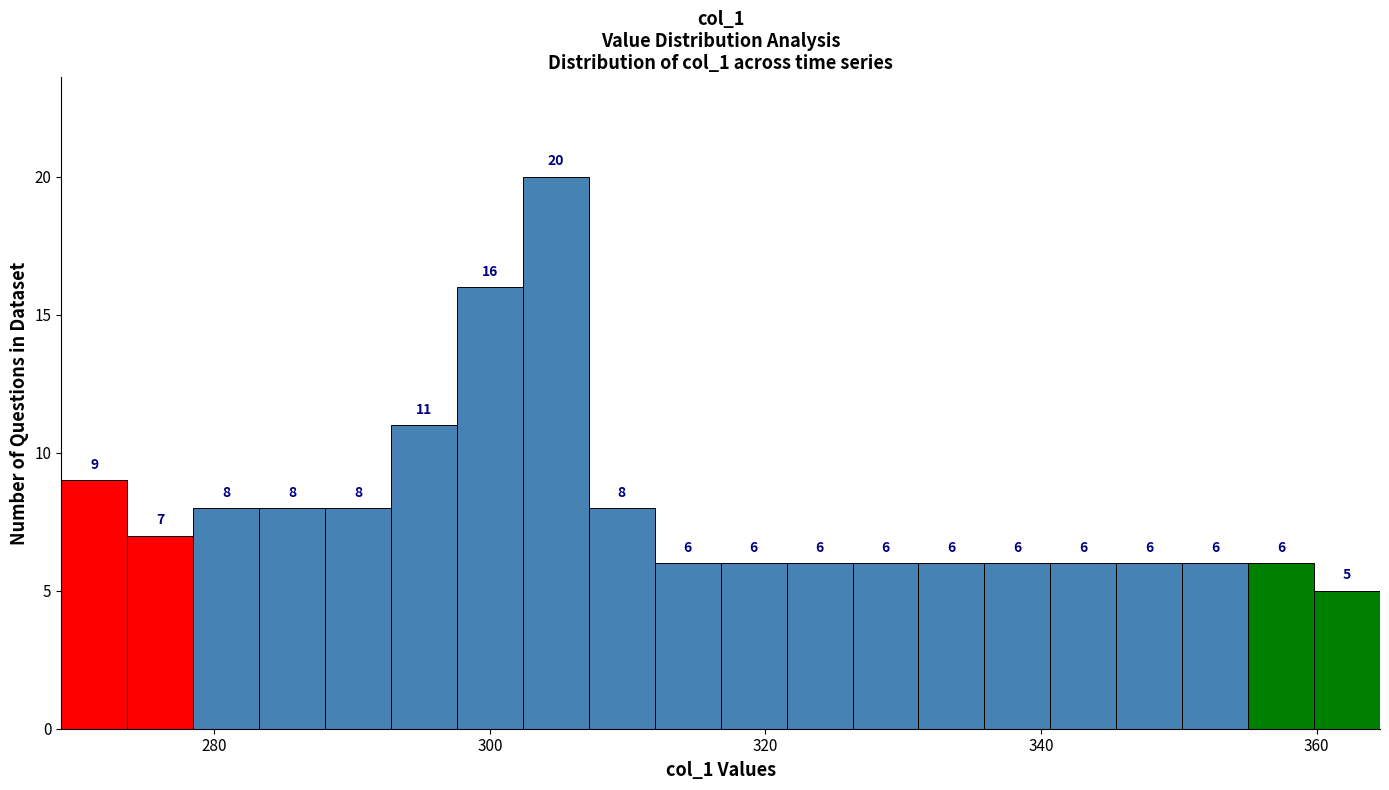

Around what value on the x-axis is the tallest bar? Give the approximate position of its centre, as read against the axis.

304